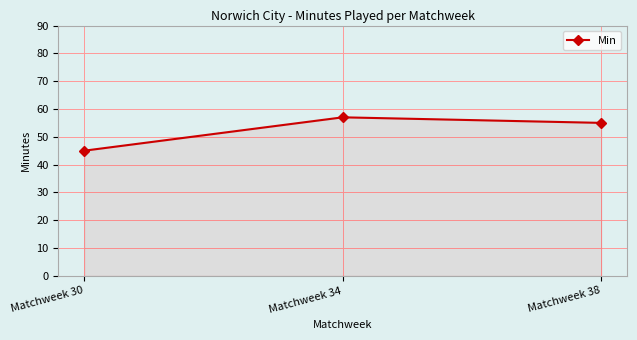

How many lines are shown in the chart?

1